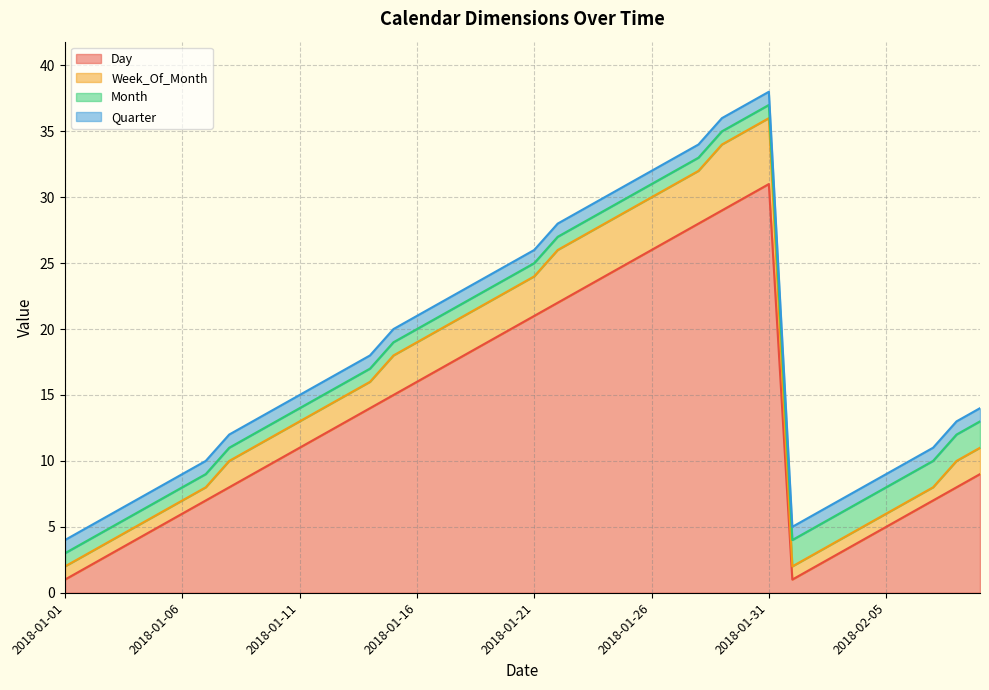

Which category has the highest value in the Day series?

2018-01-31